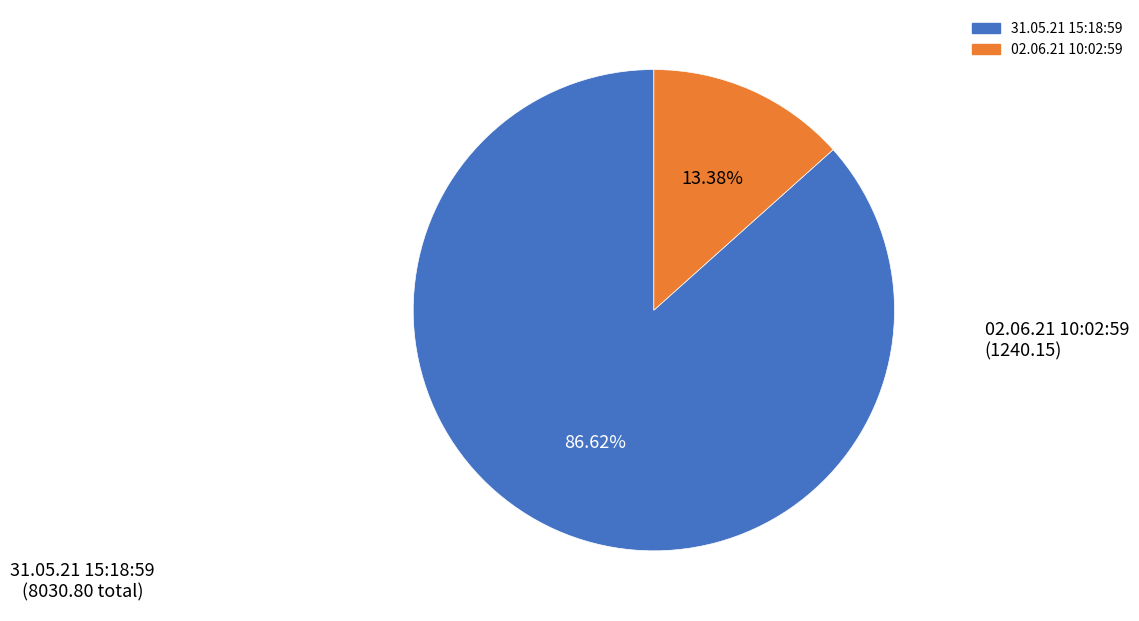

Is there a majority slice in this chart?

Yes